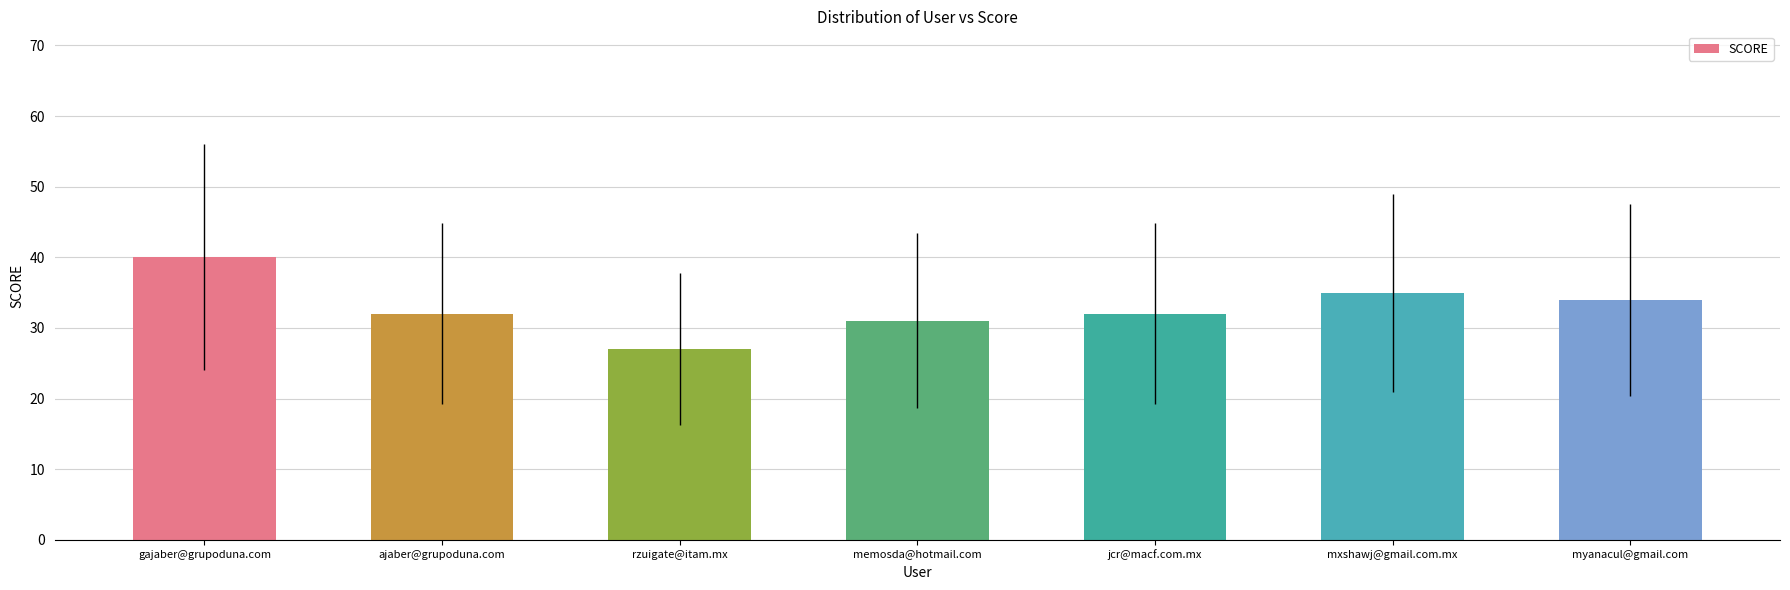

Reading left to right, transcribe all the data shown in this chart.

40	32	27	31	32	35	34